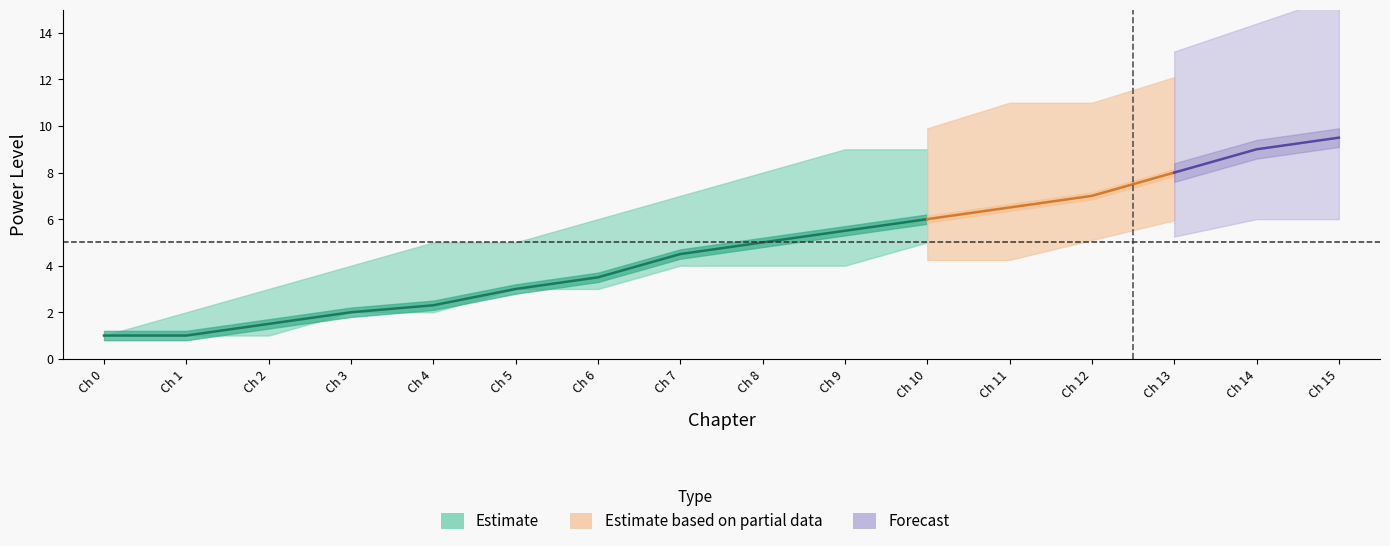

At which label is suggestedMaxPowerLevel|Int closest to 7?

7